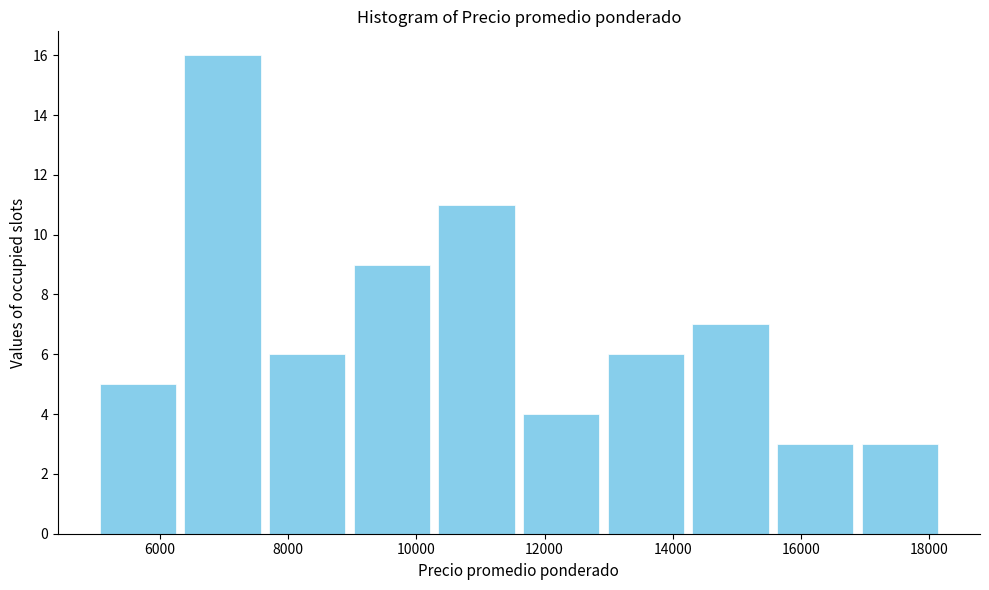

Reading left to right, list every bar in this chart as the range it spans on the x-axis followed by its height. Neither the bar edges nor the heights are printed on the chart, so give them approximately, as read against the axes.

5000 to 6320: 5
6320 to 7640: 16
7640 to 8960: 6
8960 to 10280: 9
10280 to 11600: 11
11600 to 12920: 4
12920 to 14240: 6
14240 to 15560: 7
15560 to 16880: 3
16880 to 18200: 3